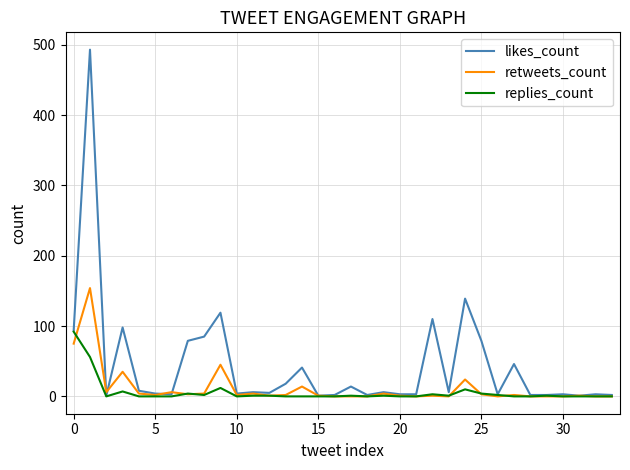

Which series has the largest total across all categories?

likes_count